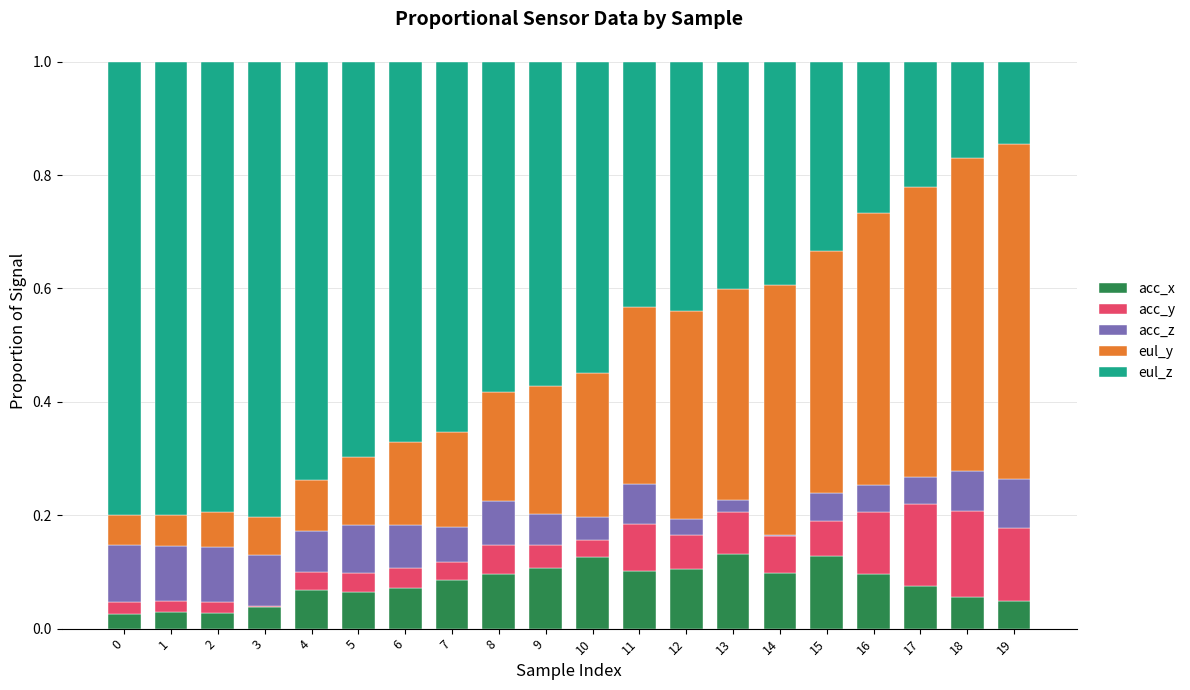

The acc_z series shows 0.1 at 6. True or false?

True